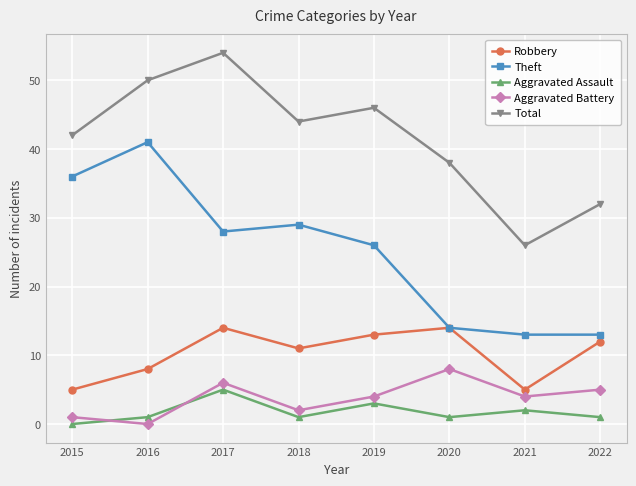

At which label does Theft reach its peak?

2016